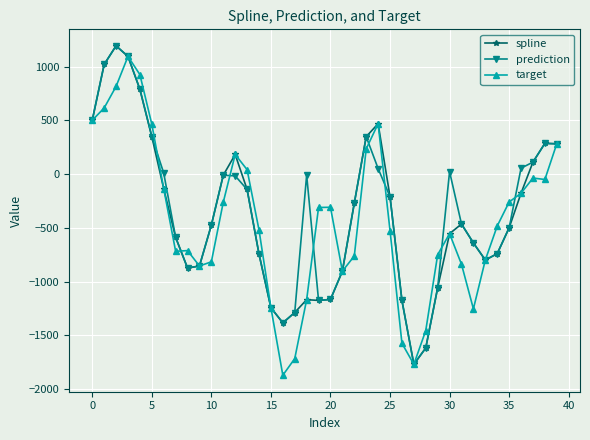

What is the average value of the target series?

-429.3